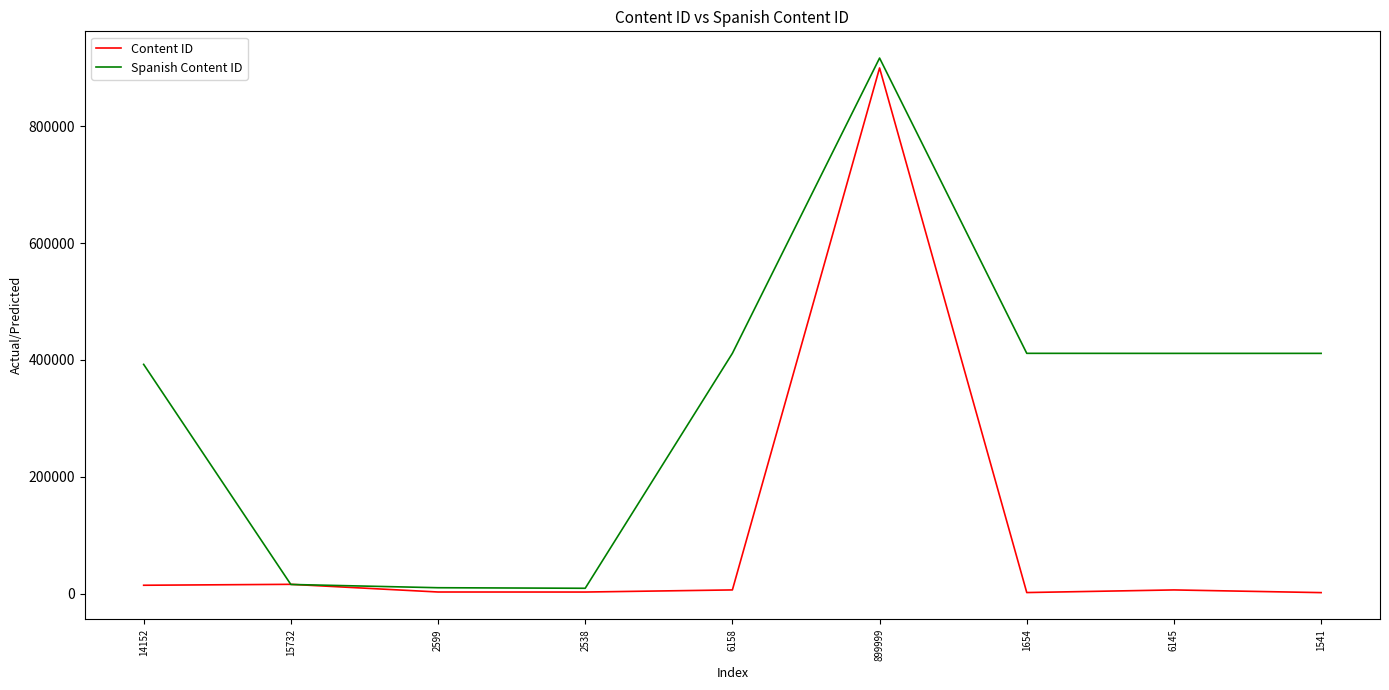

Which category has the highest value across all series?

899999